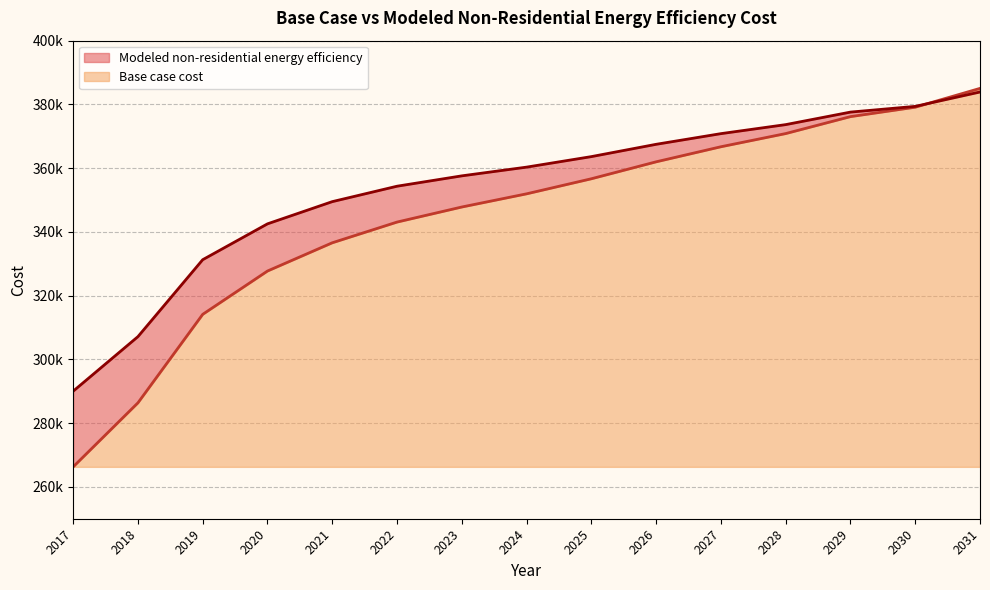

What is the total value across all series at 2017?

556295.1